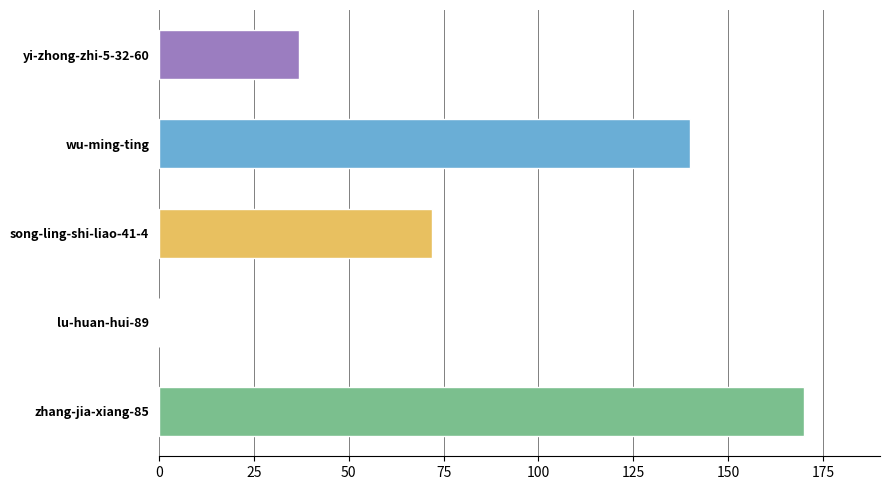

What is the ratio of the value at song-ling-shi-liao-41-4 to the value at yi-zhong-zhi-5-32-60?

1.9